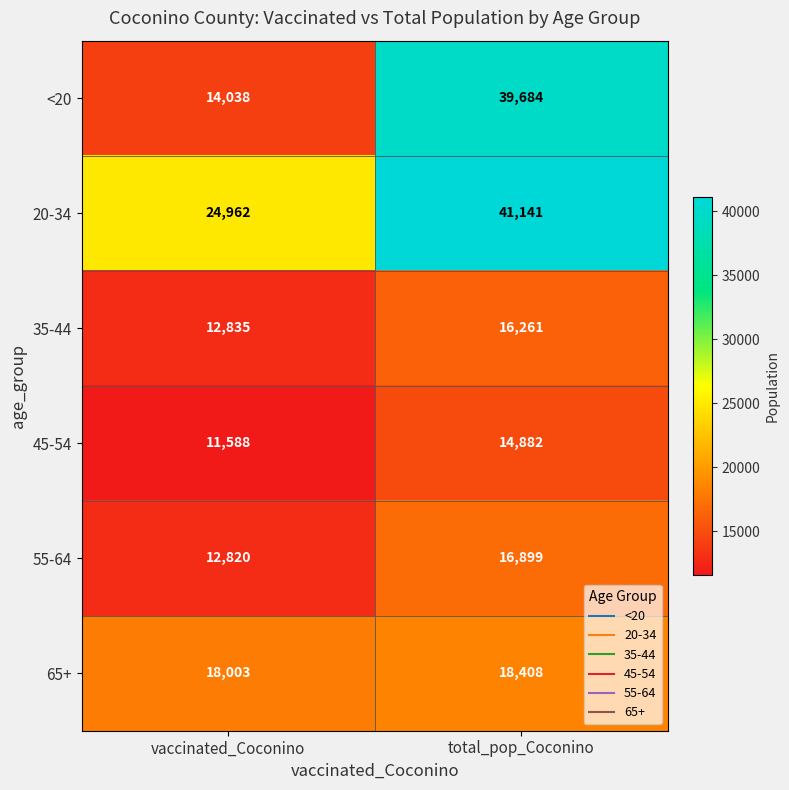

Which series changed the most between vaccinated_Coconino and total_pop_Coconino?

<20